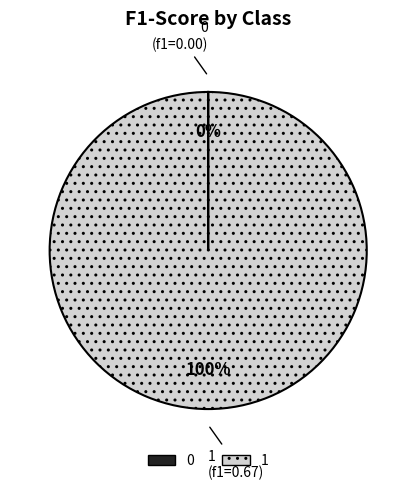

Does any single category account for the majority?

Yes